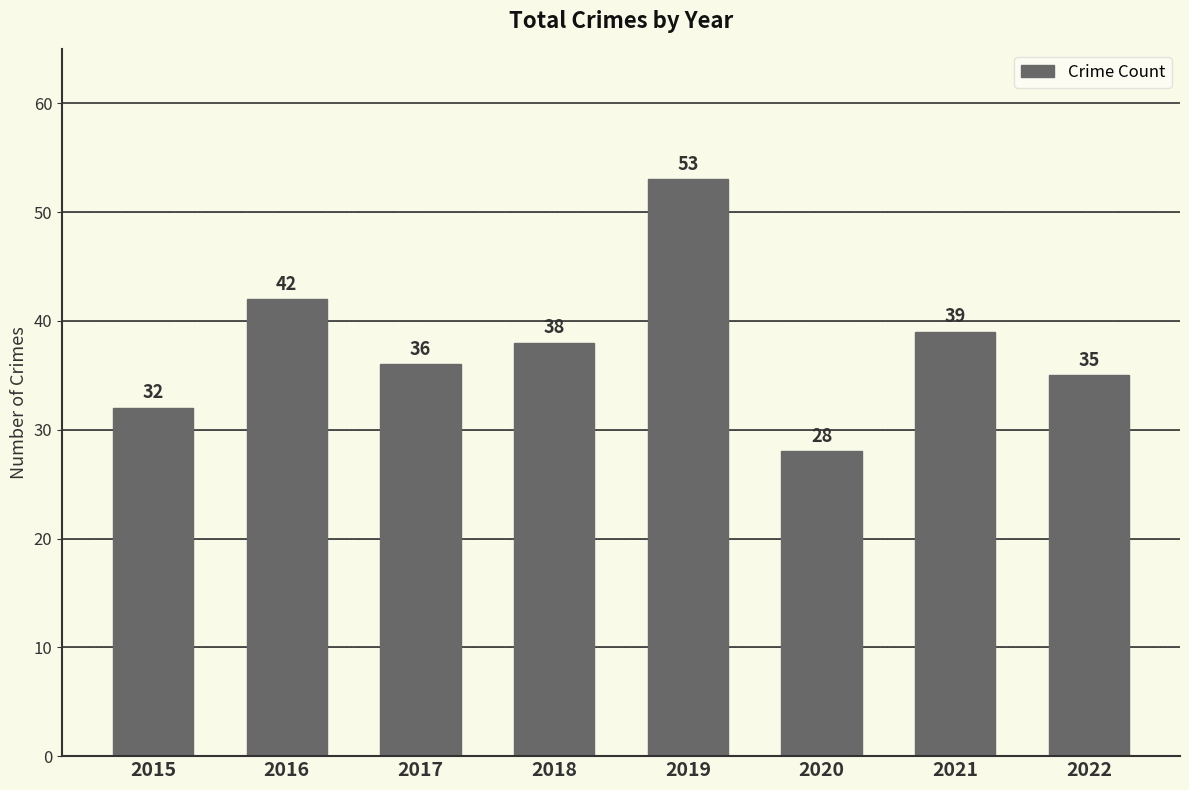

What is the change in value from 2015 to 2020?

-4